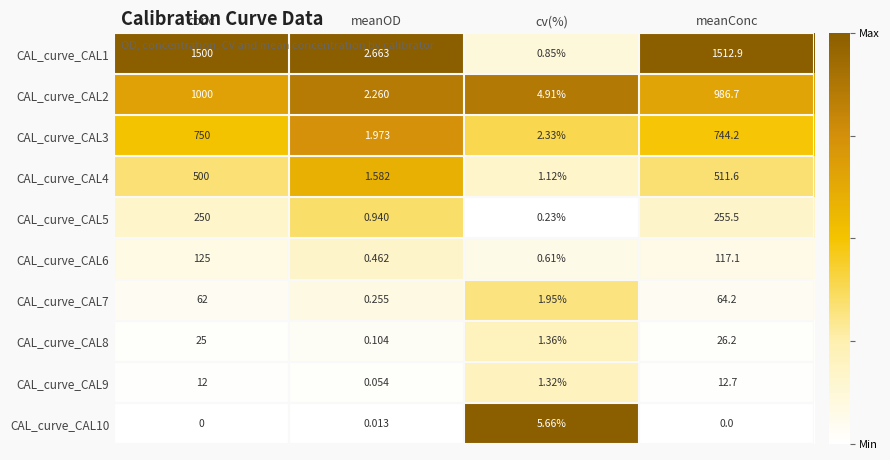

Rank the categories by CAL_curve_CAL8 value from highest to lowest.

meanConc, conc, cv(%), meanOD